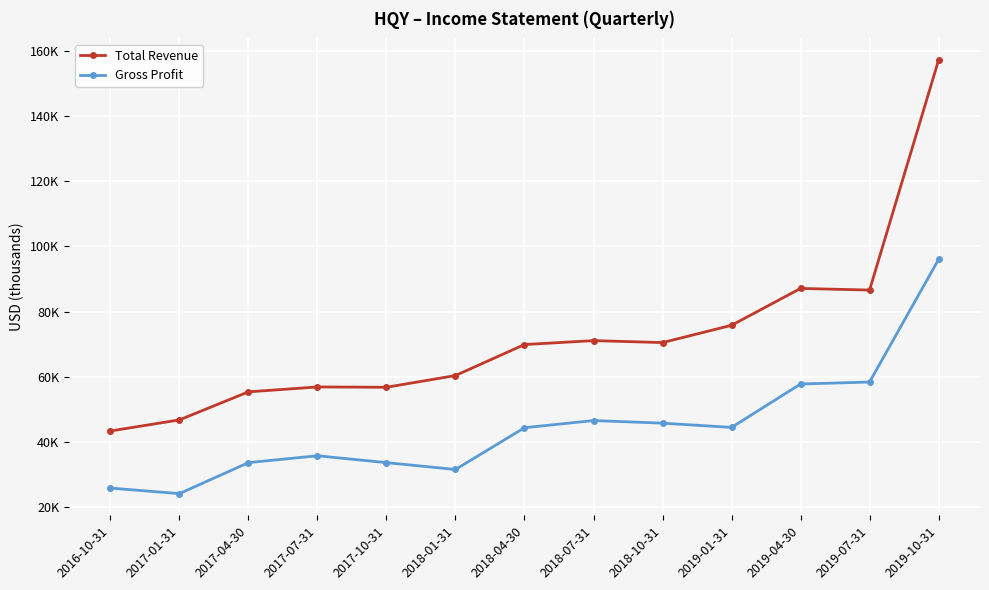

At which category does the chart reach its peak across all series?

2019-10-31